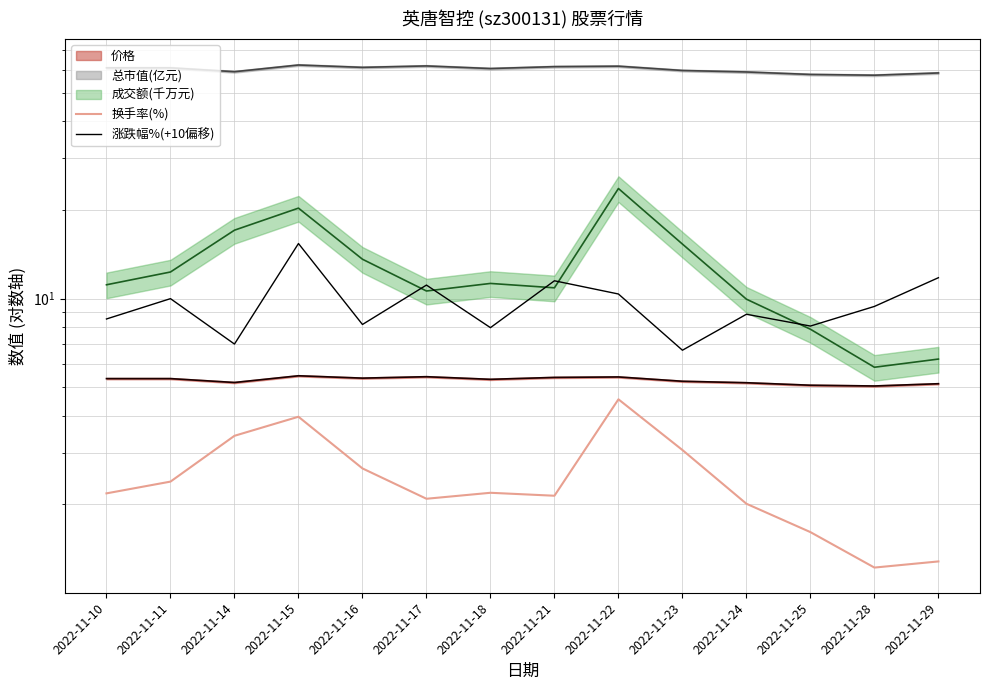

Rank the categories by 涨跌幅%(+10偏移) value from highest to lowest.

2022-11-15, 2022-11-29, 2022-11-21, 2022-11-17, 2022-11-22, 2022-11-11, 2022-11-28, 2022-11-24, 2022-11-10, 2022-11-16, 2022-11-25, 2022-11-18, 2022-11-14, 2022-11-23